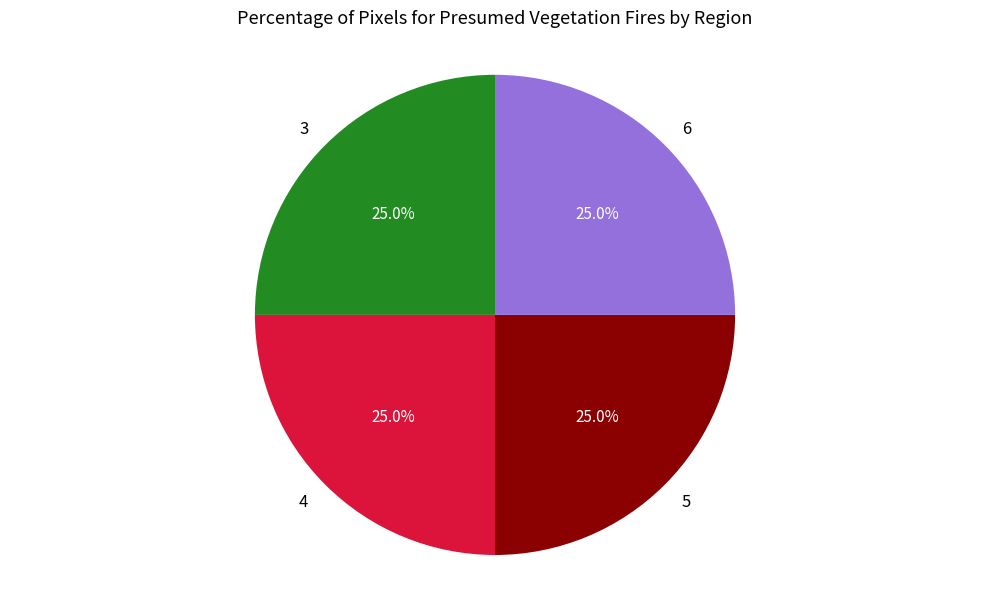

Does 5 account for over 50% of the chart?

No